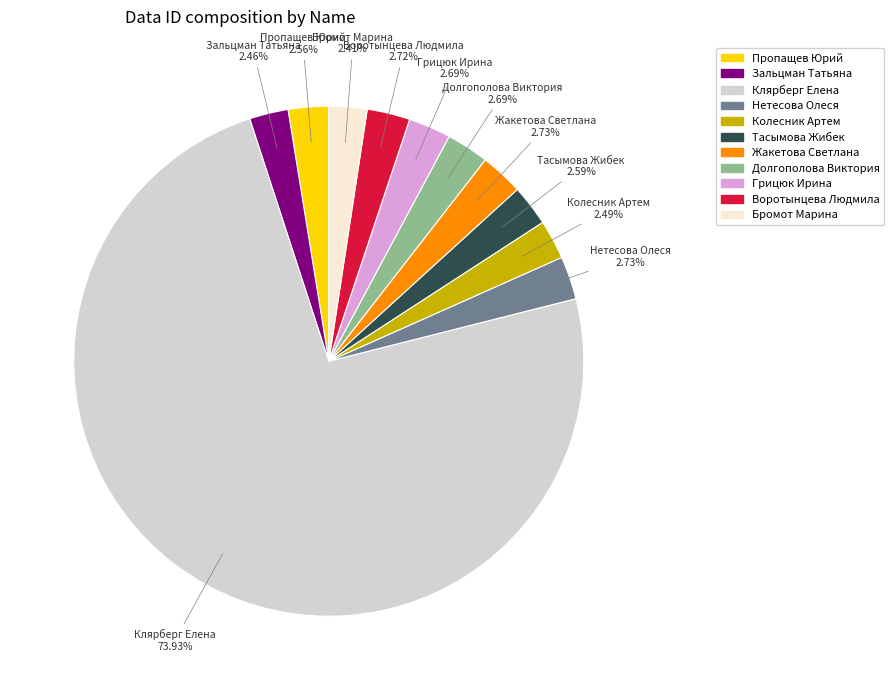

Approximately how many times larger is the value at Зальцман Татьяна compared to Колесник Артем?

1.0